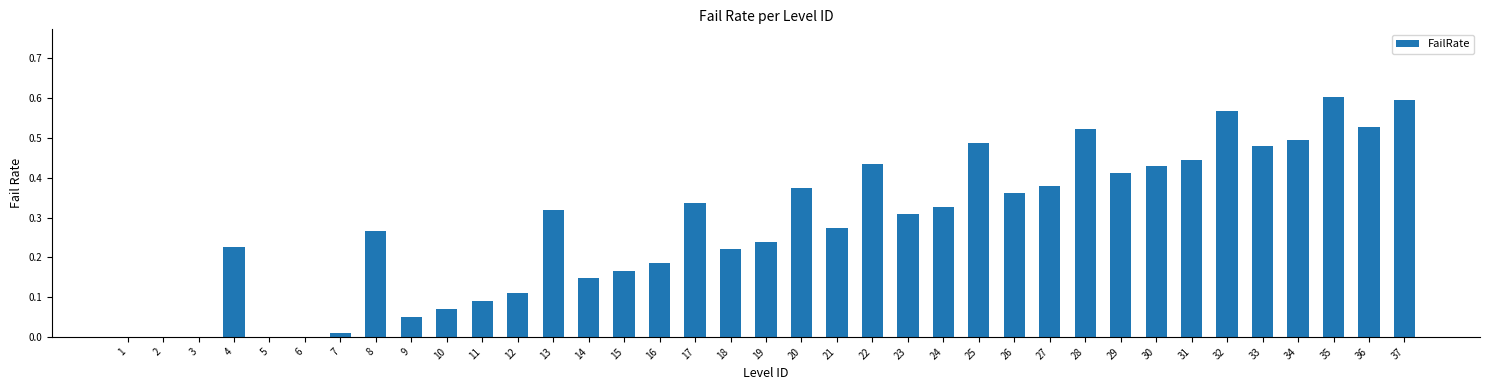

What is the sum of all values?

10.5